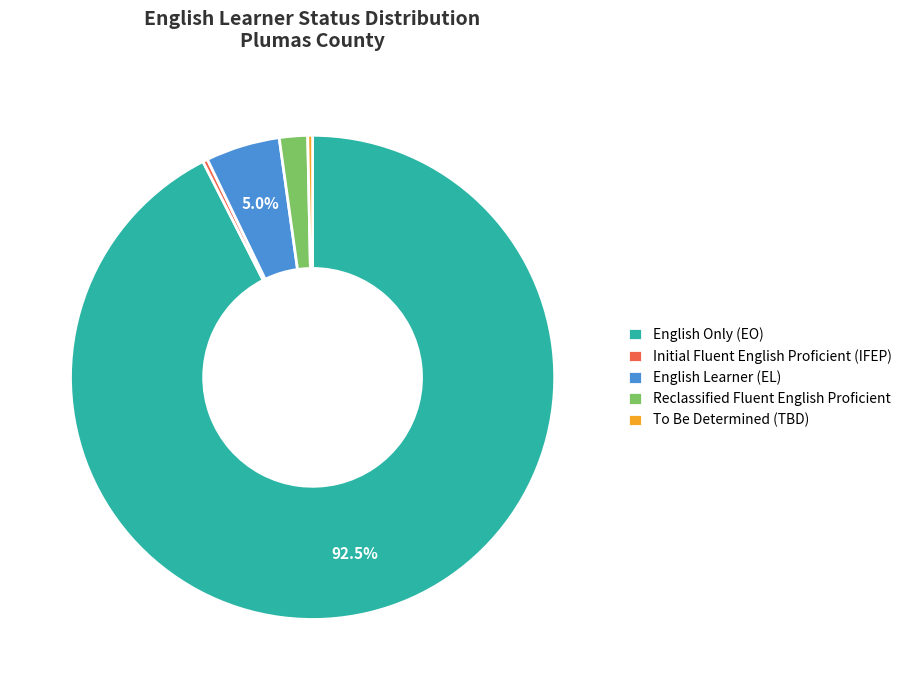

What percentage is the English Learner (EL) slice, to the nearest percent?

5%